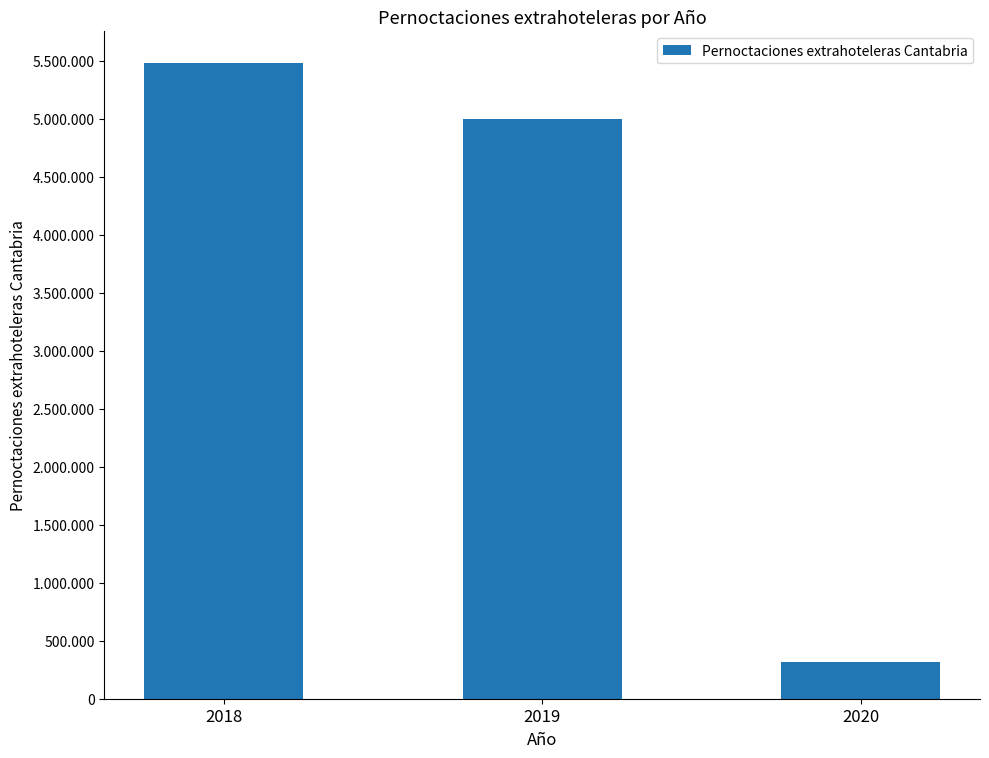

Are the bars horizontal?

No